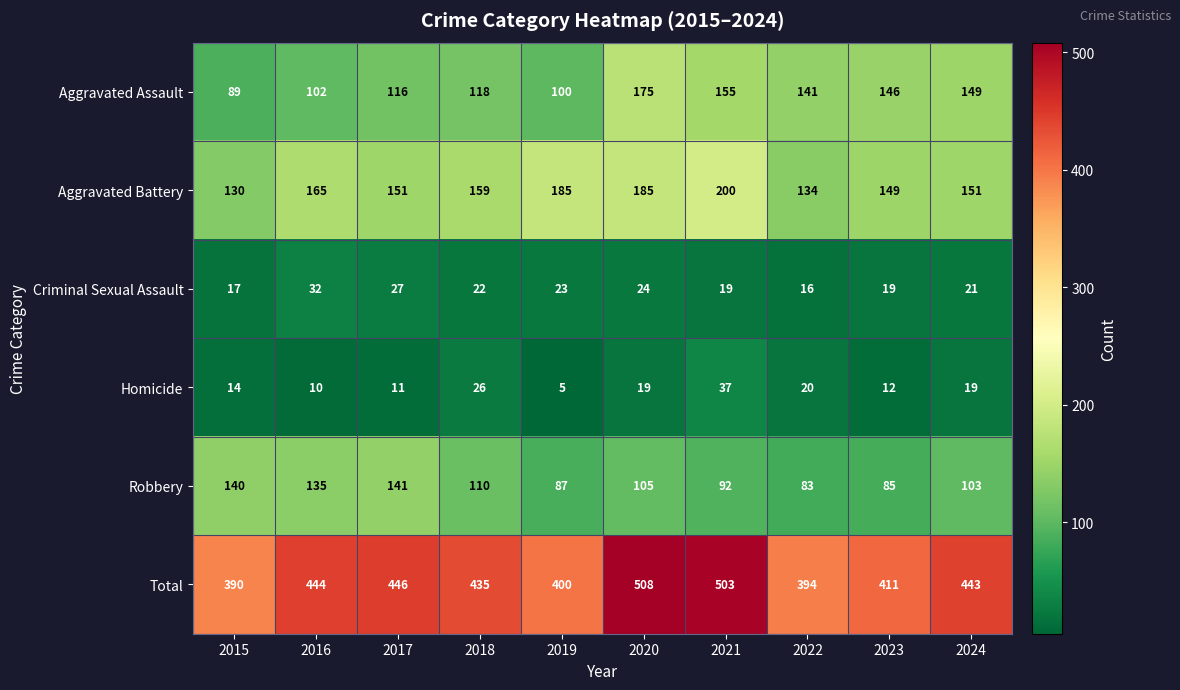

What is the average value of the Aggravated Battery series?

161